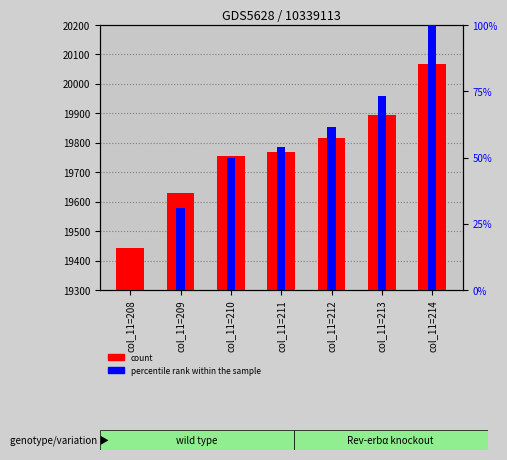

How many values in the percentile rank within the sample series exceed 53?

4